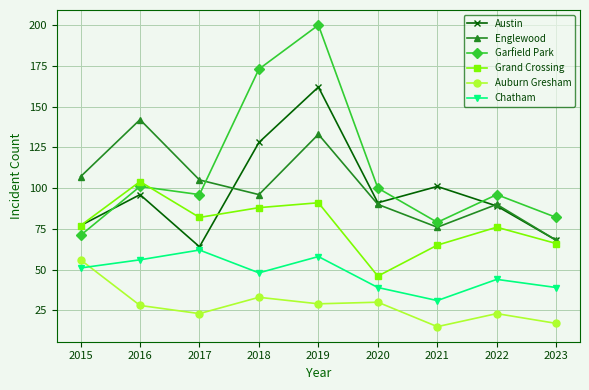

What is the sum of all Austin values?

876